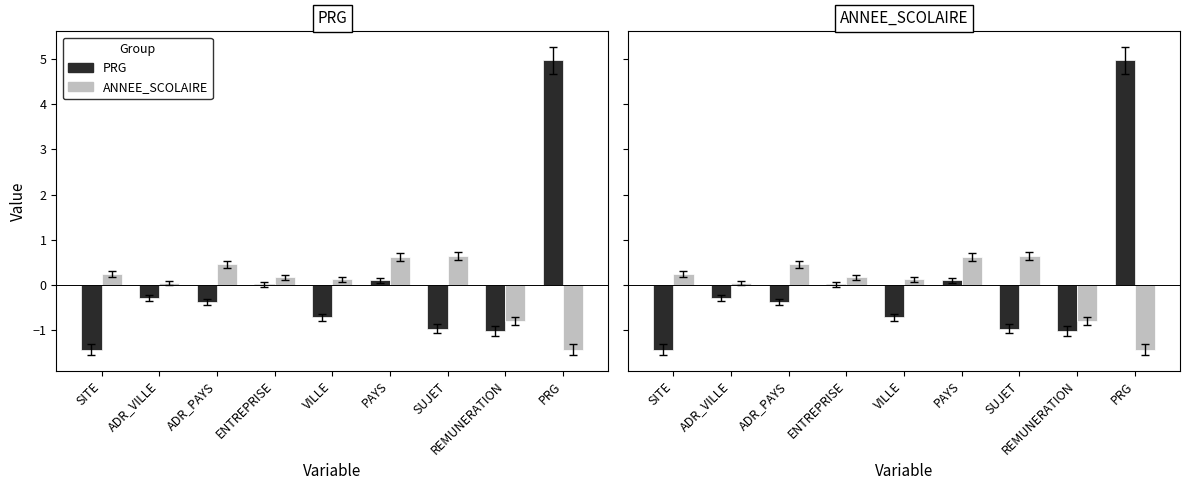

At which category is the sum across all series the highest?

PRG